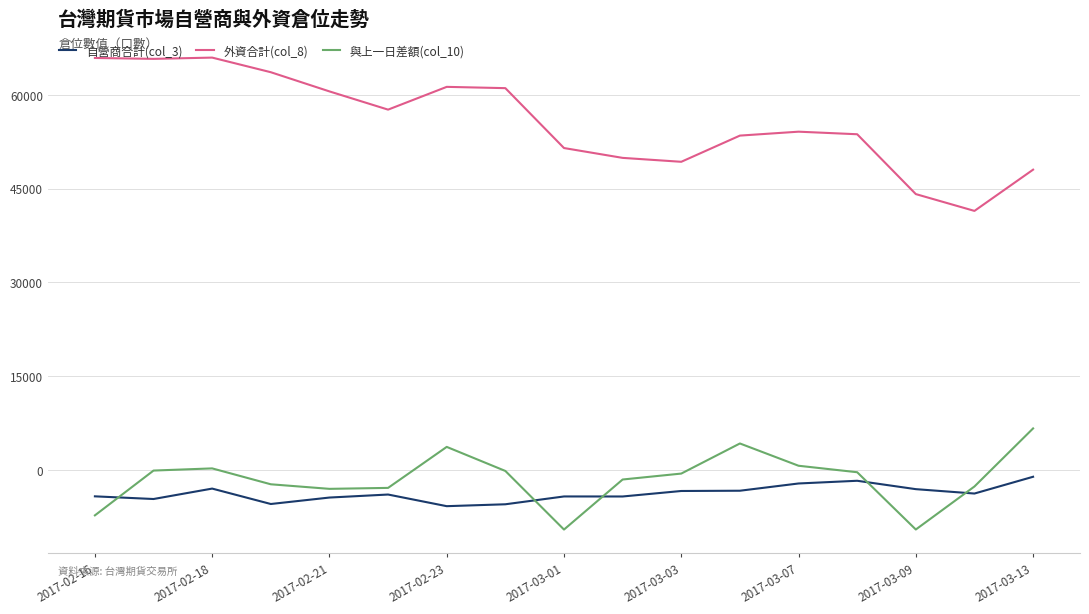

True or false: 與上一日差額(col_10) and 外資合計(col_8) intersect in this chart.

False